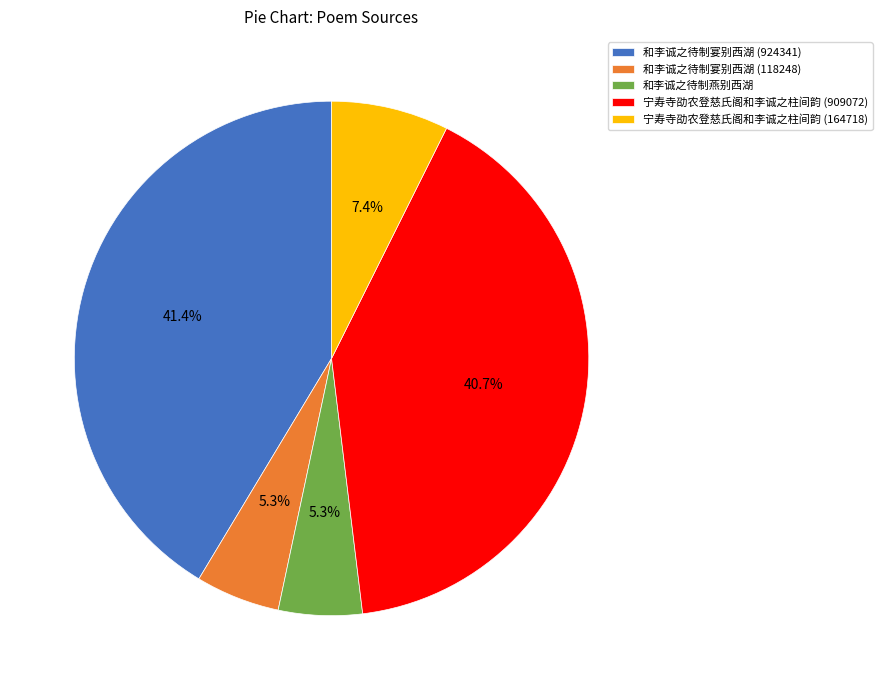

What is the largest slice in the pie chart?

和李诚之待制宴别西湖 (924341)